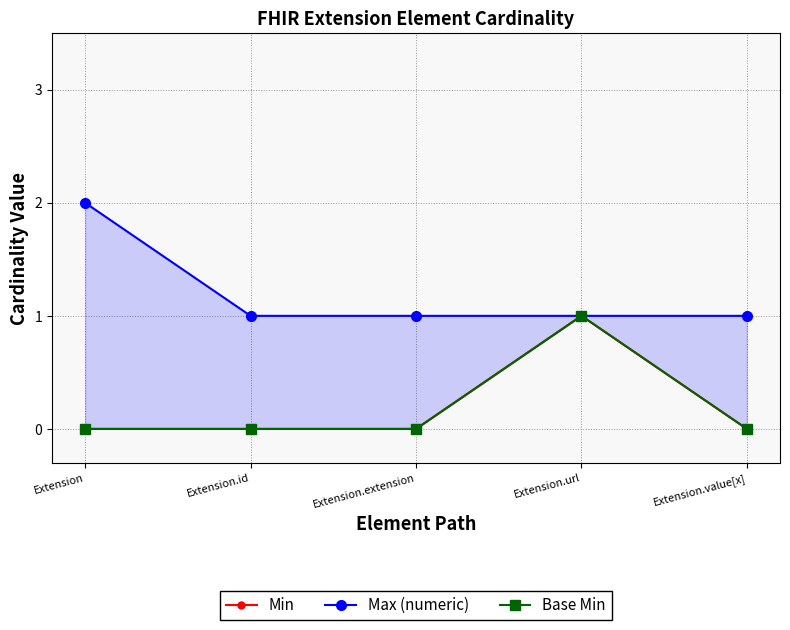

Which series has the largest total across all categories?

Max (numeric)